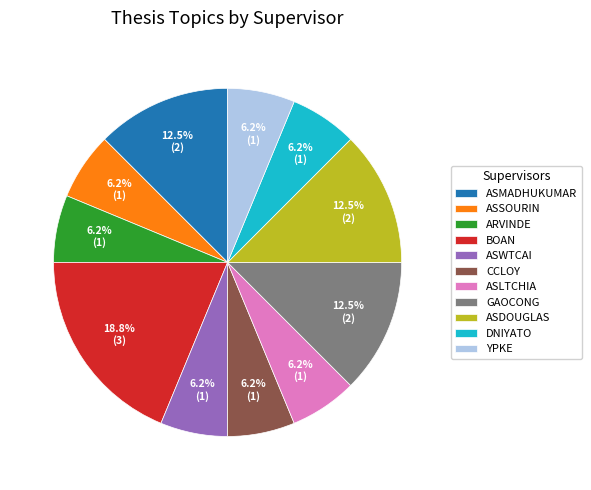

Which slice is the largest?

BOAN